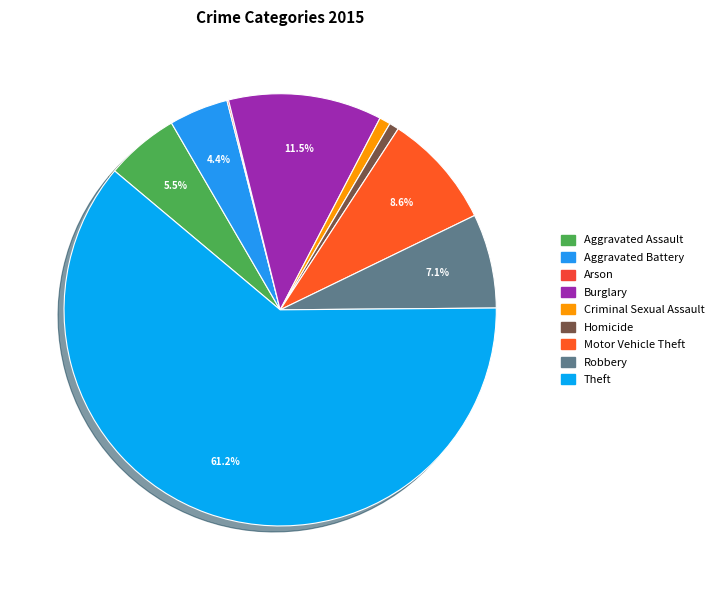

How many slices are in this pie chart?

9